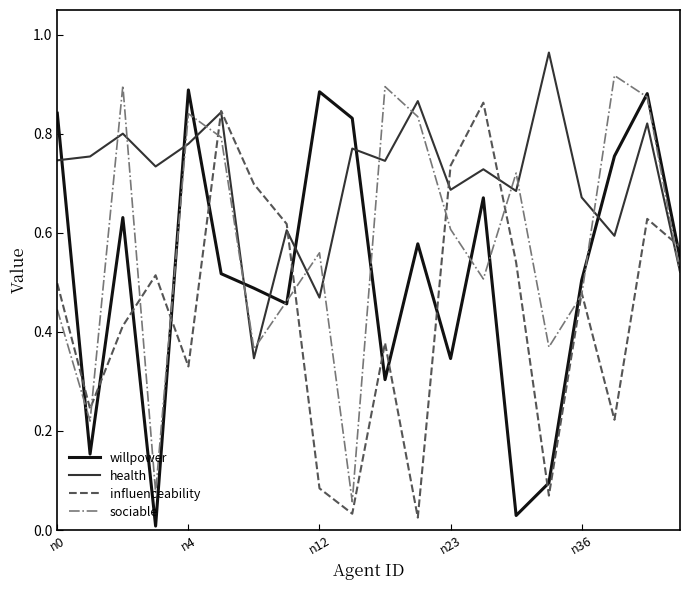

After their last crossing, which series has the higher values: health or influenceability?

influenceability